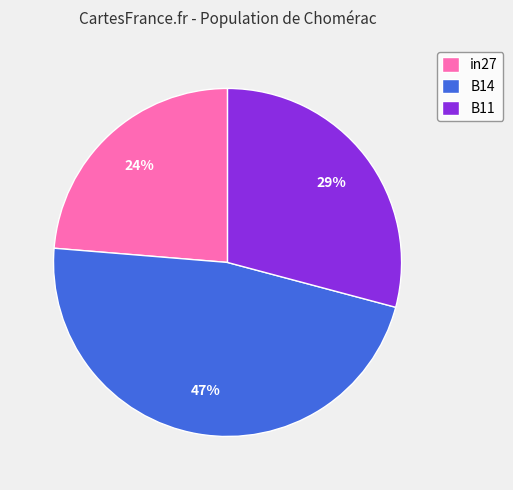

Which slice is the smallest?

in27